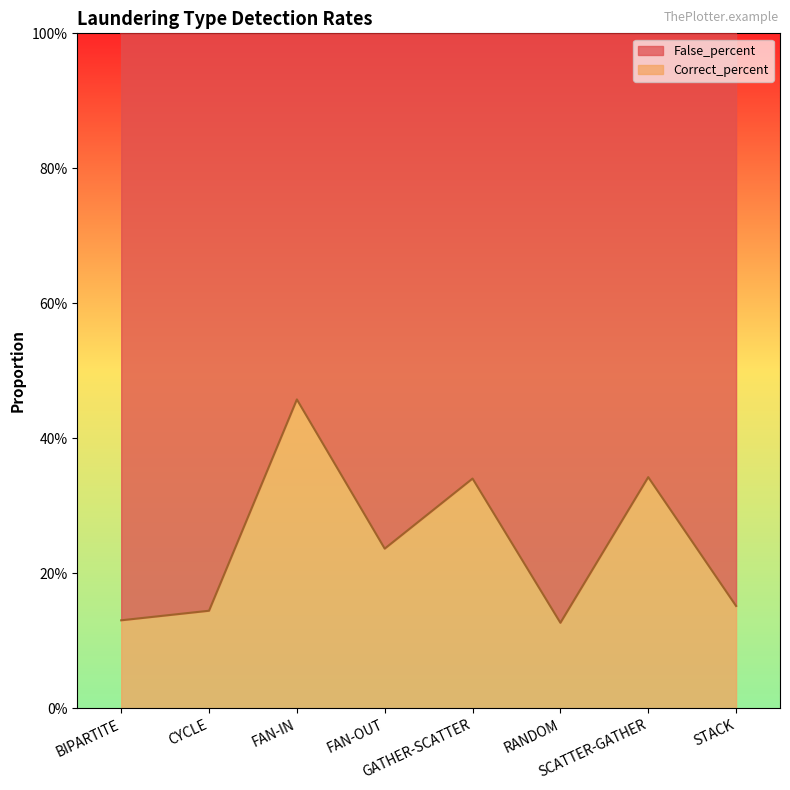

What is the difference between the maximum and second lowest values?

0.3